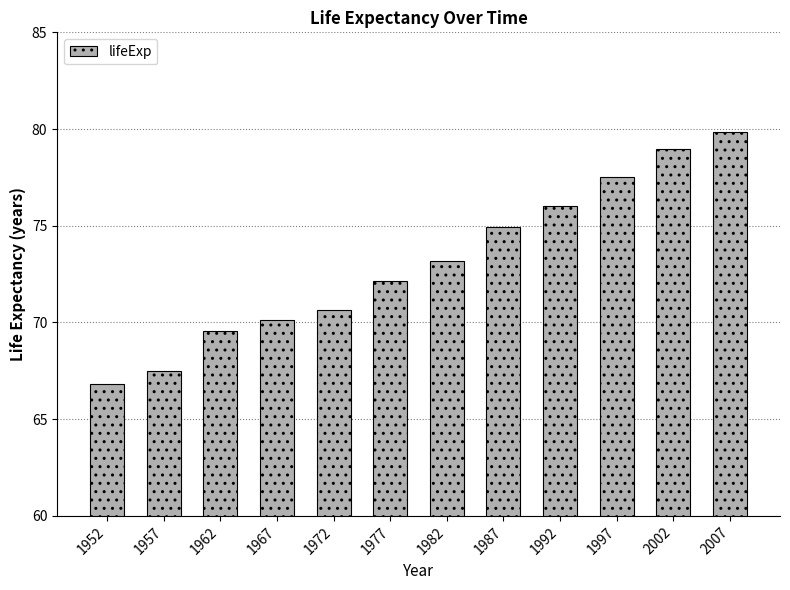

Approximately how many times larger is the value at 1962 compared to 1997?

0.9